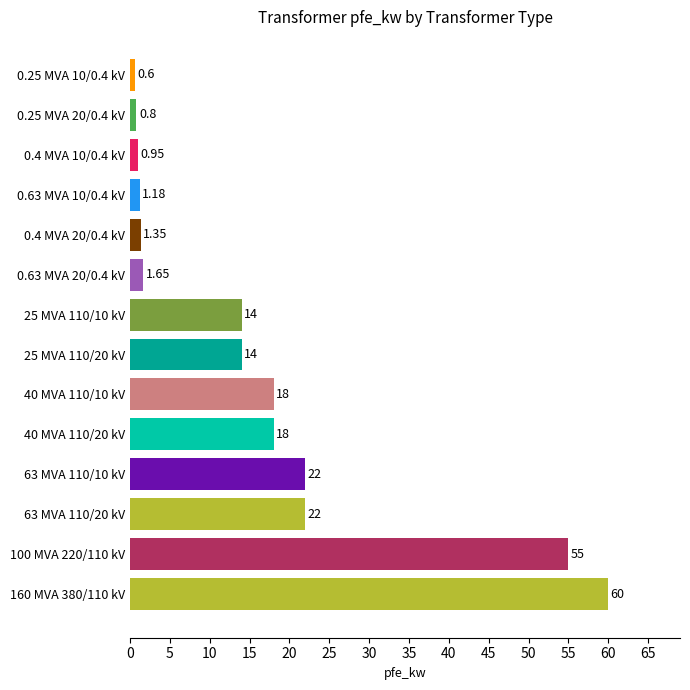

What is the average value?

16.4